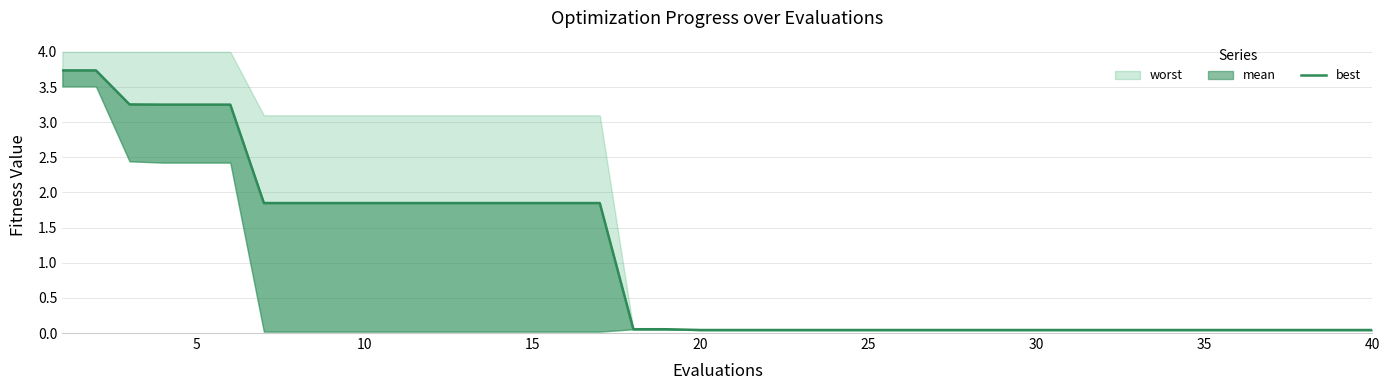

True or false: the data has more than 0 interior local peaks.

False